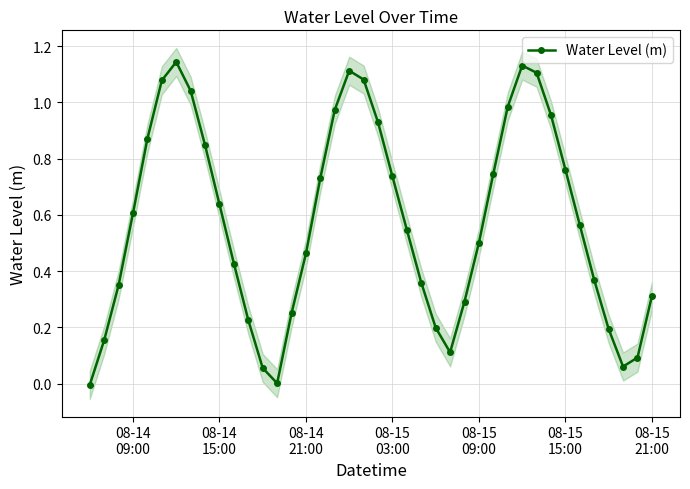

How many interior local valleys does the Water Level (m) series have?

3